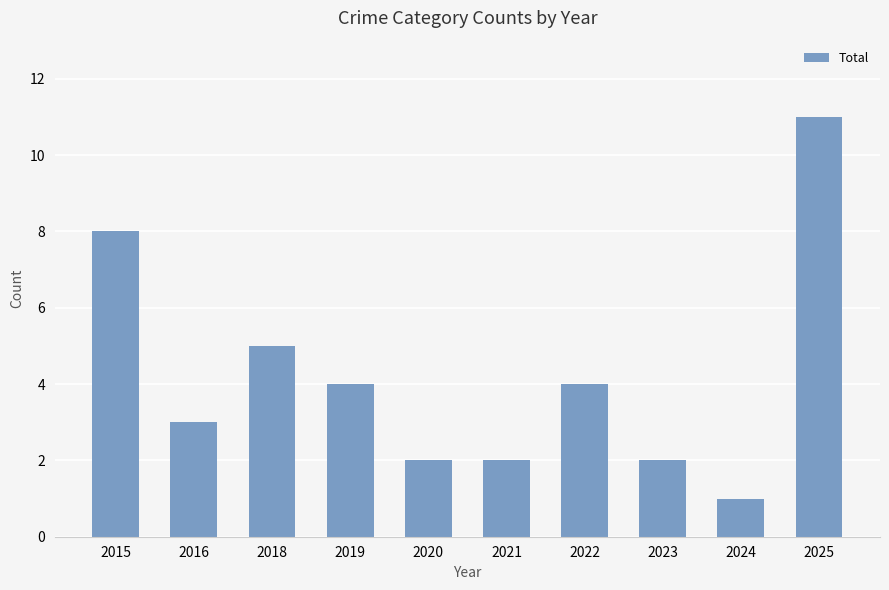

At which category does the chart reach its minimum across all series?

2024